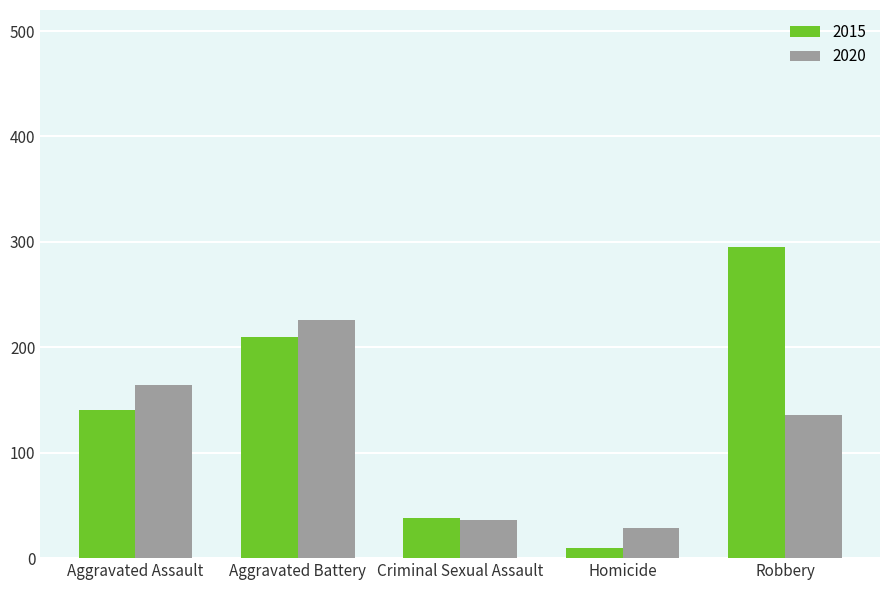

What is the label of the 1st bar from the left?

Aggravated Assault